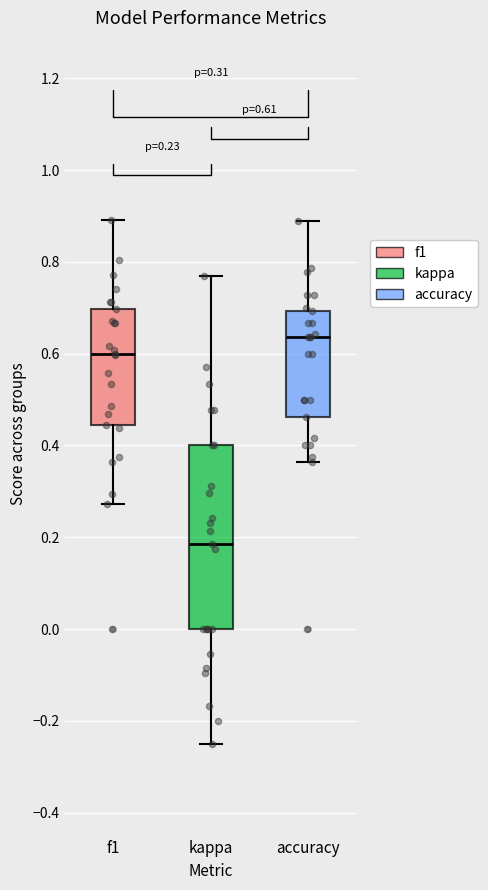

Comparing the boxes themselves (not the whiskers), which one is the tallest?

kappa